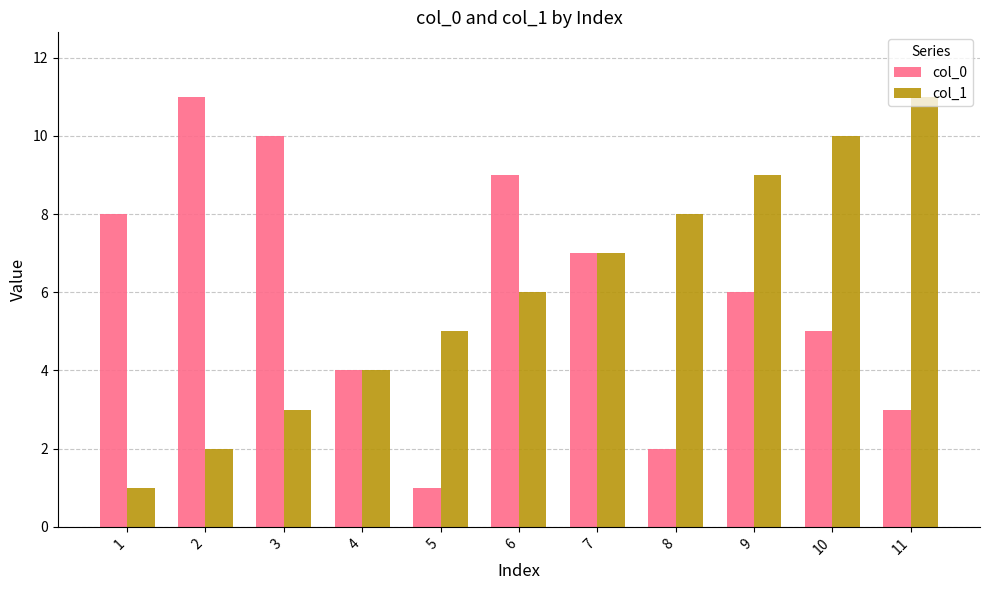

What is the maximum value shown in the chart?

11